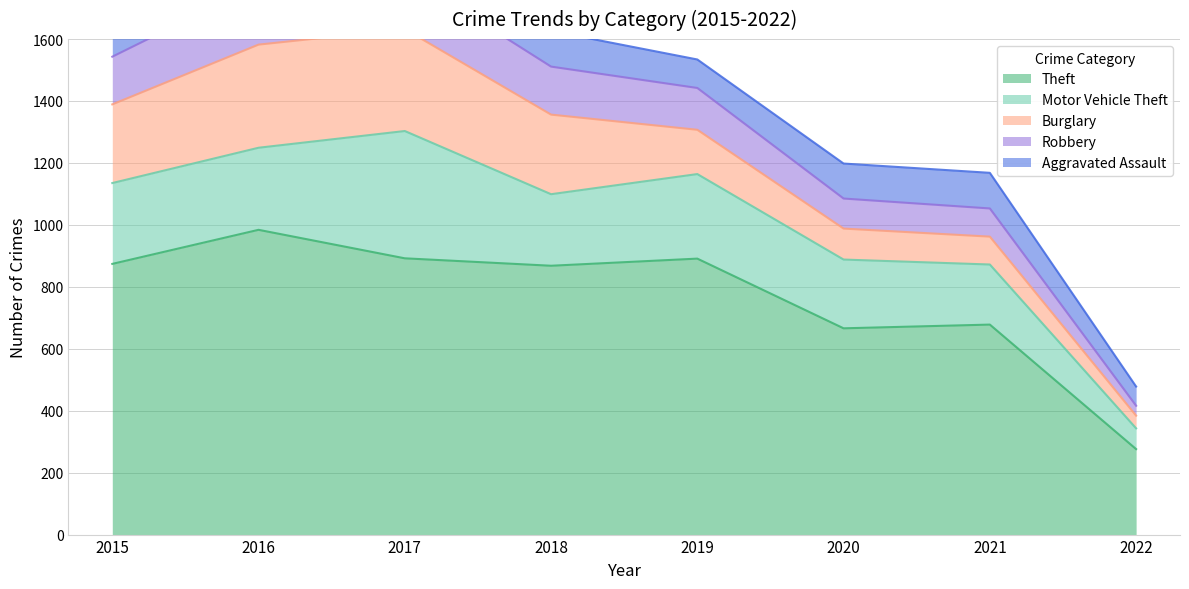

What is the difference between the highest and lowest values at 2018?

753